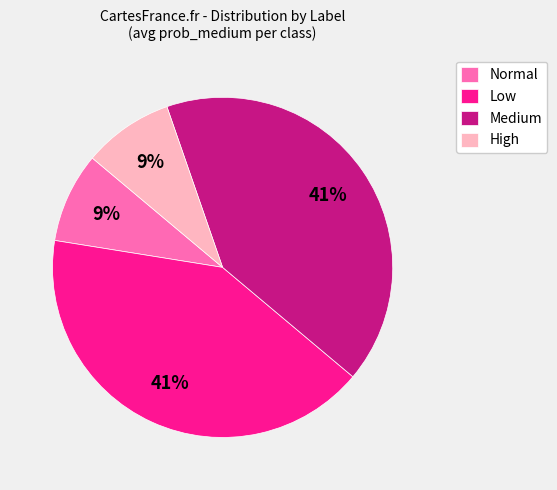

Is it true that Normal is 1% of the pie?

False